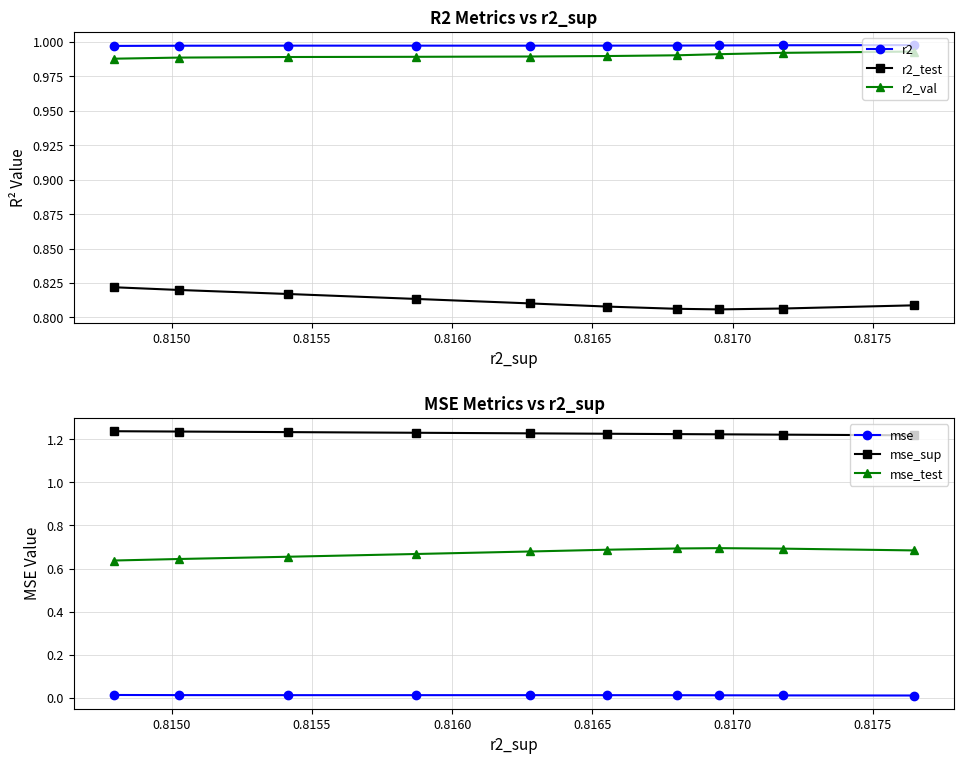

Count the r2 values in the range 0 to 1.

10